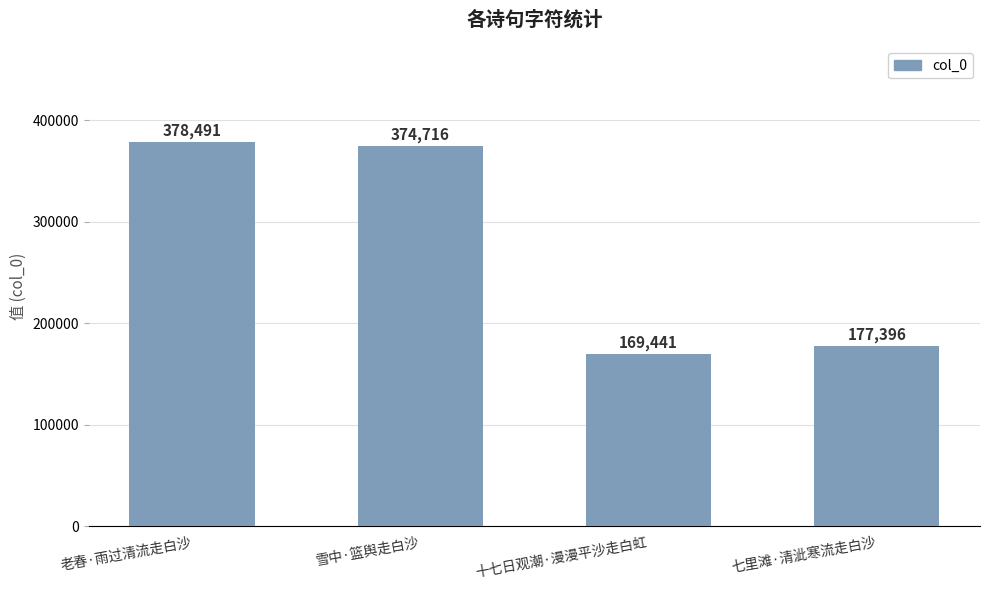

What is the difference between the second highest and second lowest values?

197320